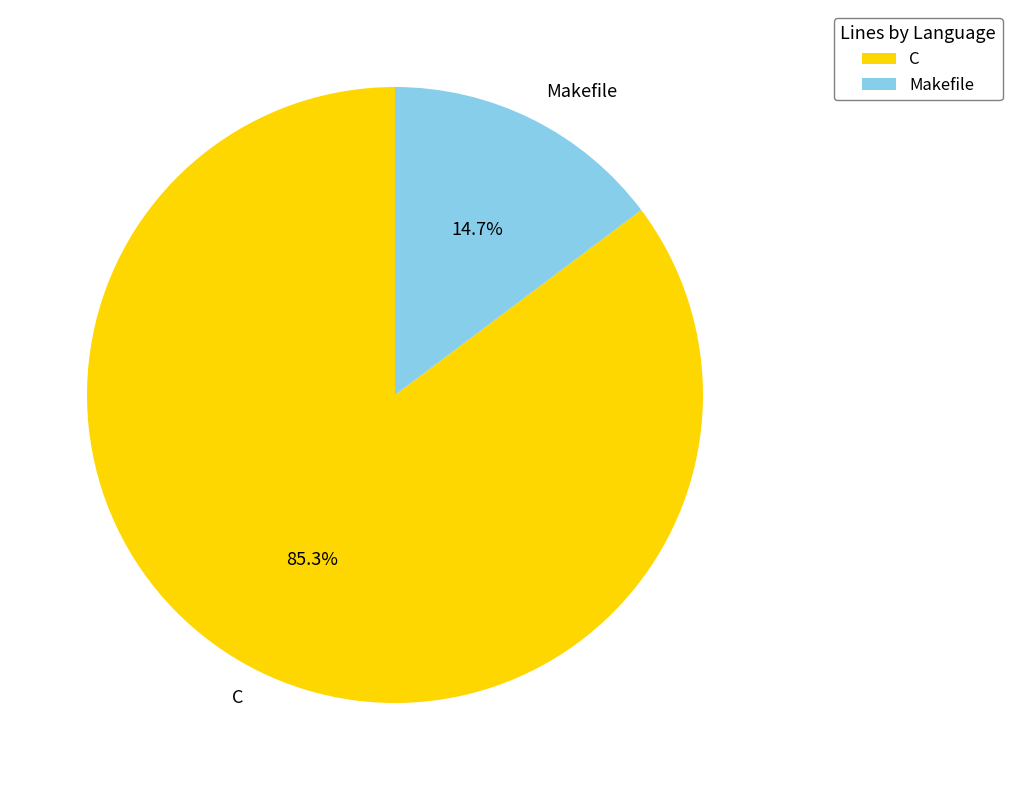

Which has a higher value, Makefile or C?

C